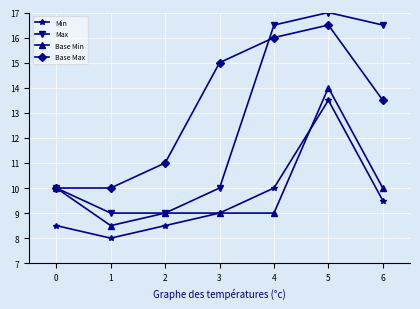

Which series has the widest spread of values?

Max